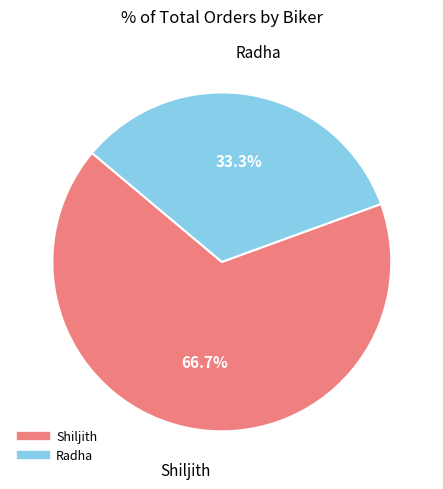

Rank the categories by value from highest to lowest.

Shiljith, Radha